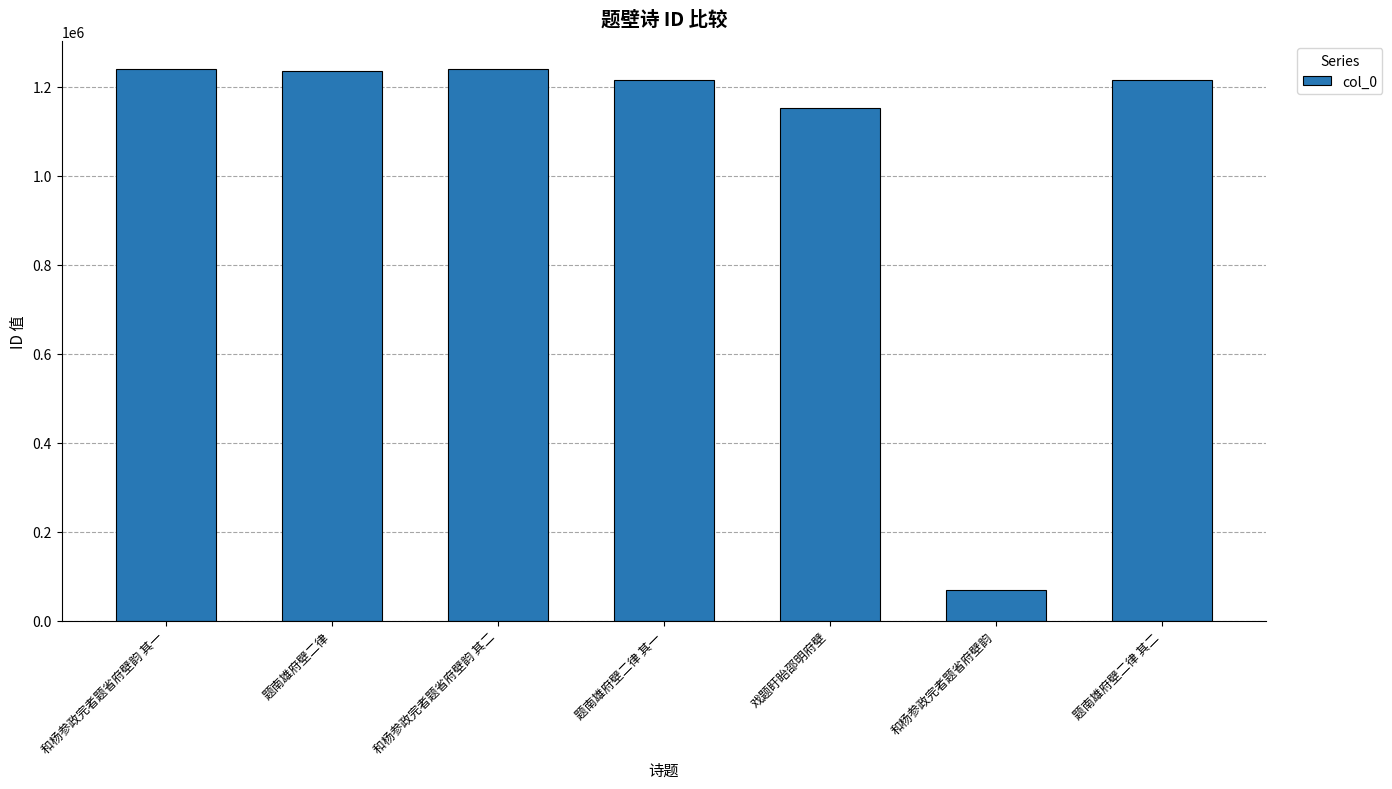

At which label does the data first exceed 1215001?

和杨参政完者题省府壁韵 其一